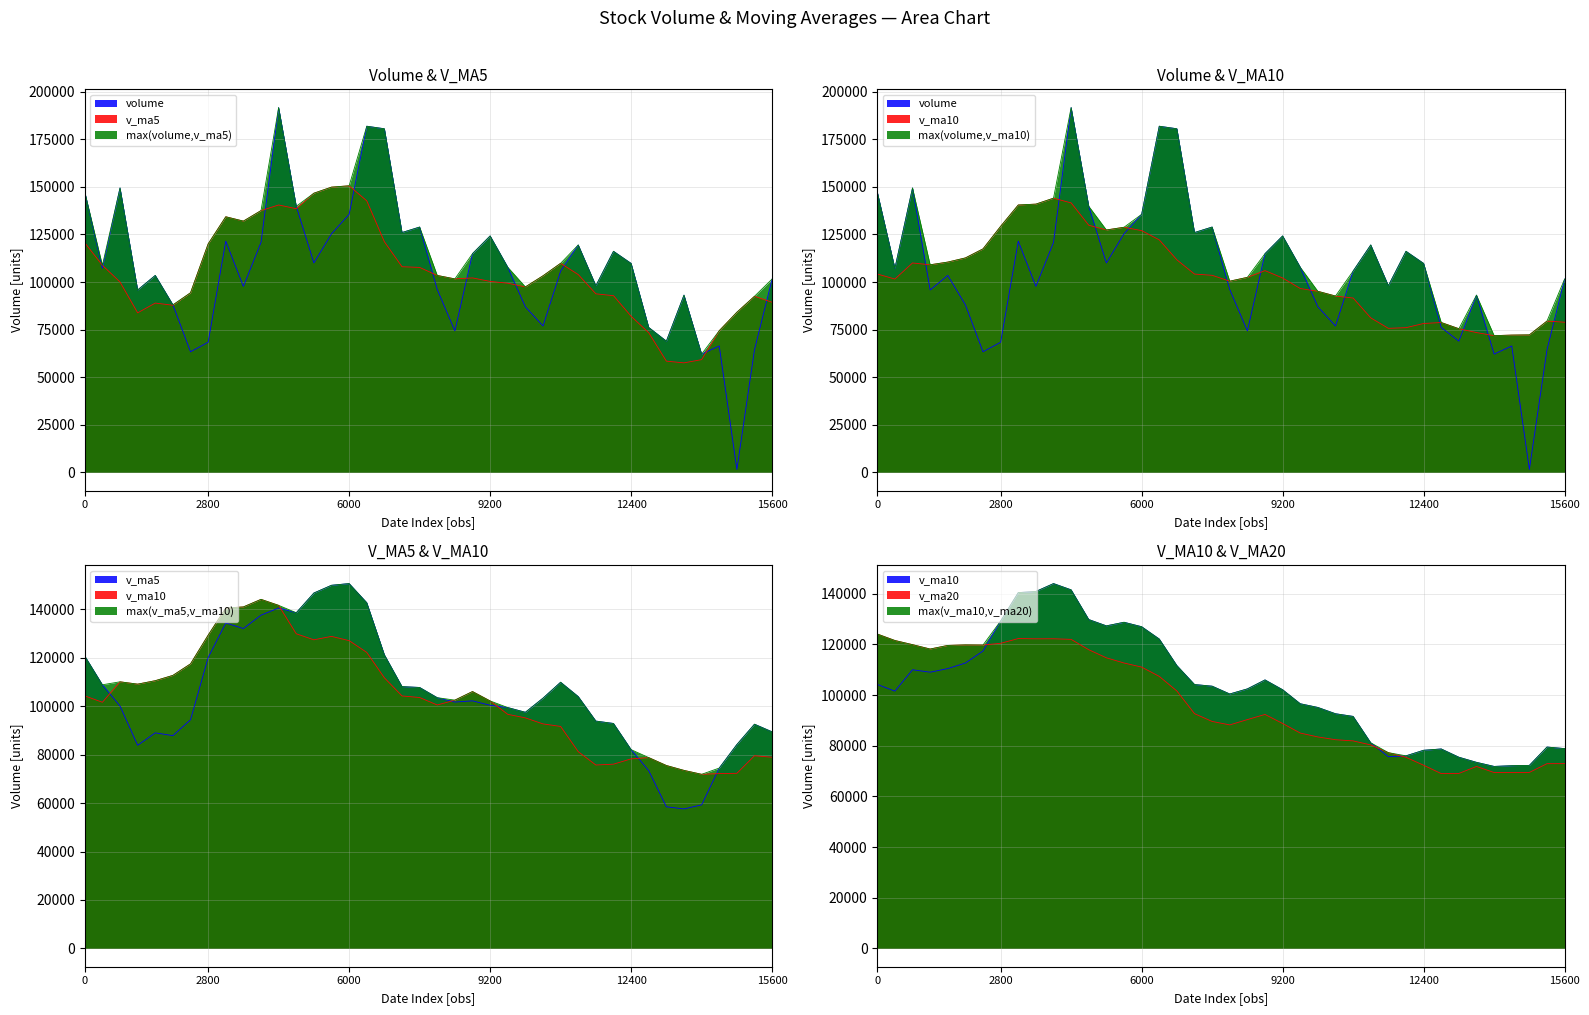

In v_ma20 line, how many points are lower than both neighbors (excluding endpoints)?

6